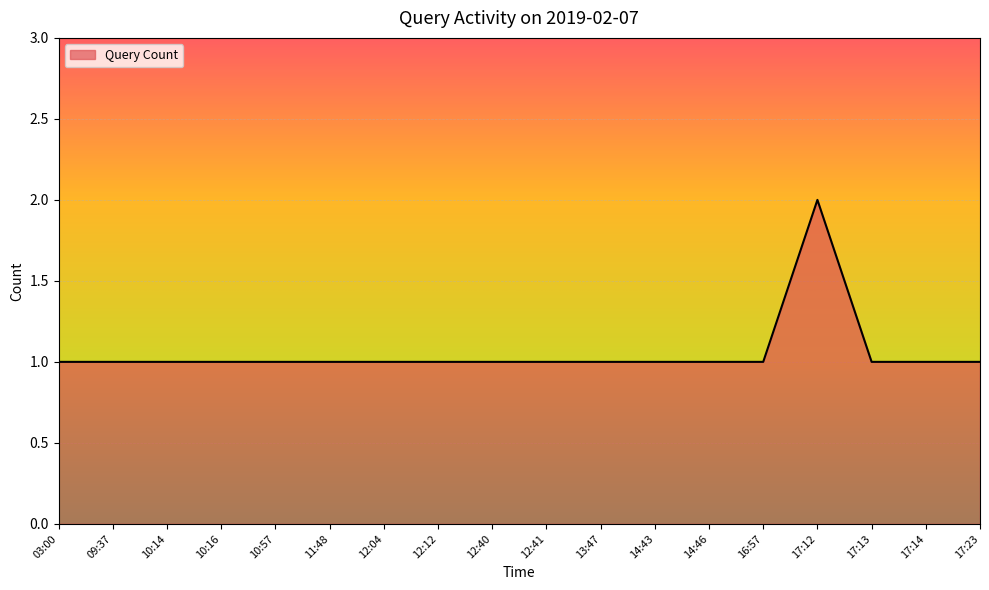

What value does the data have at 17:12?

2